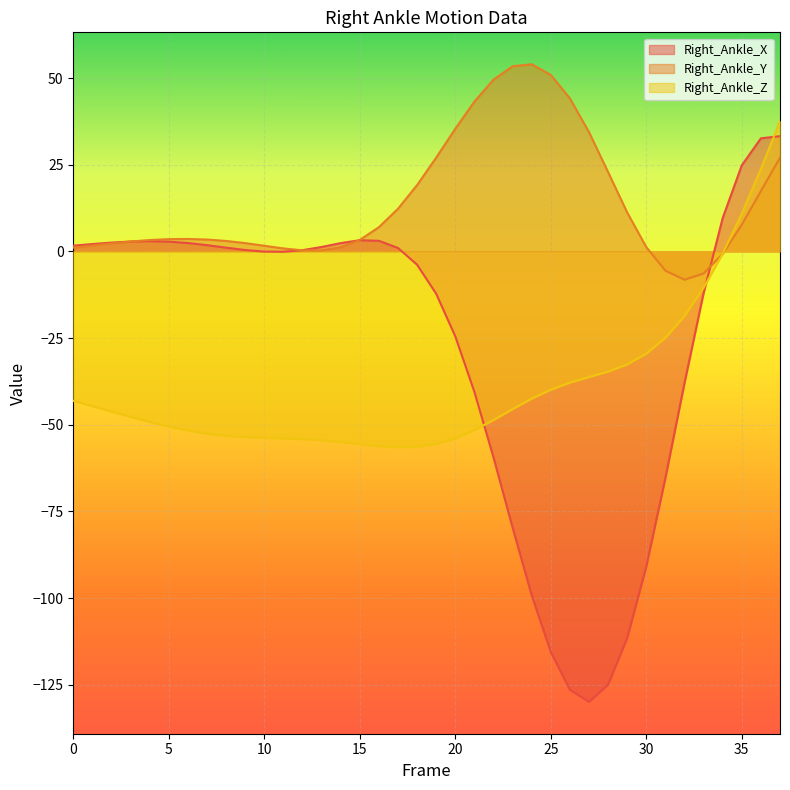

How many times do Right_Ankle_Z and Right_Ankle_Y cross each other?

1